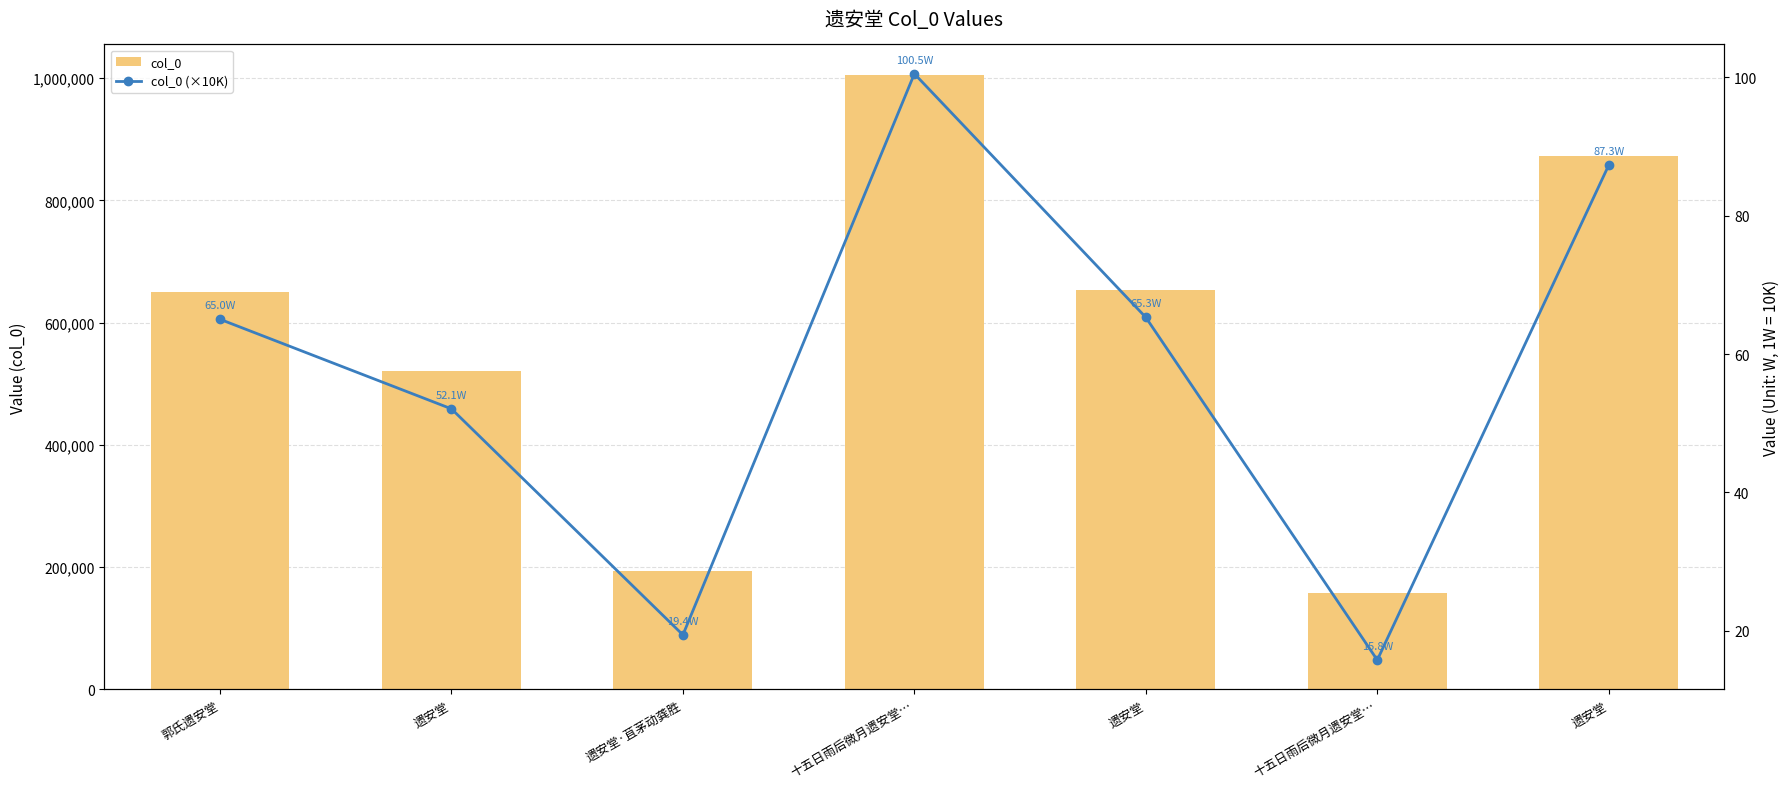

At which category does the chart reach its minimum across all series?

十五日雨后微月遗安堂…